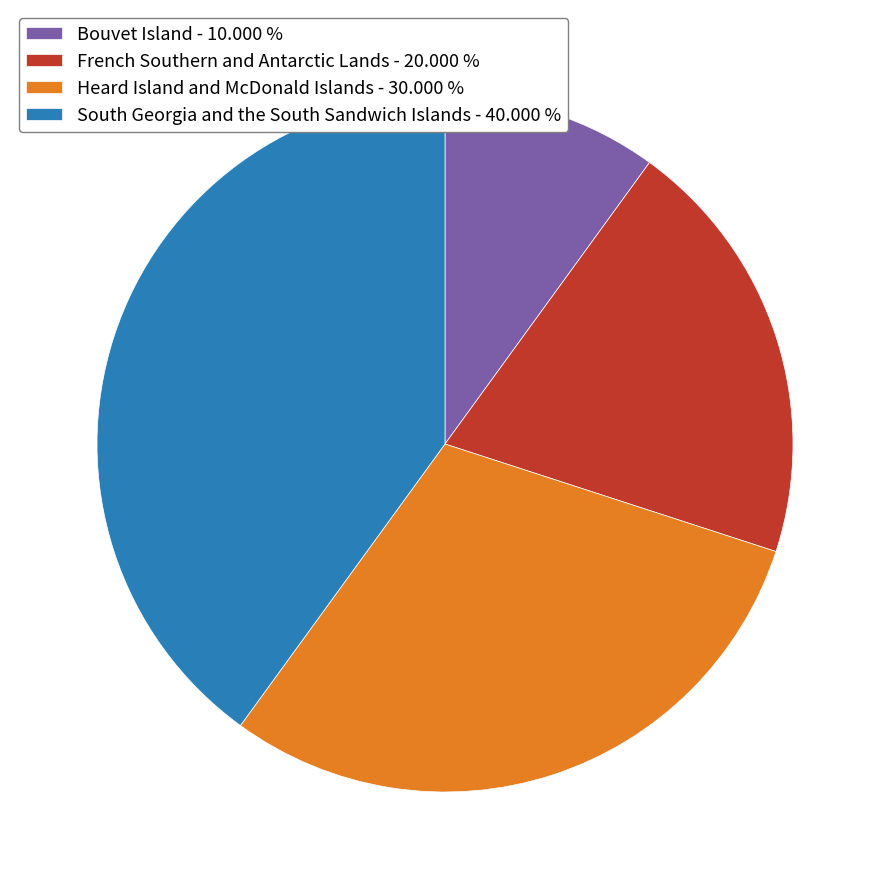

How many slices are in this pie chart?

4